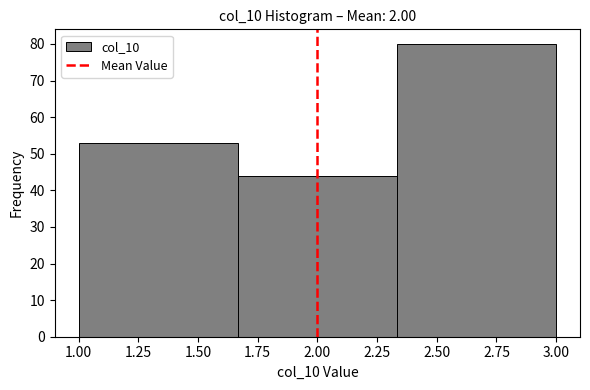

How tall is the bar that spans 2.35 to 3.00 on the x-axis? Neither the bar edges nor the heights are printed on the chart, so give them approximately, as read against the axes.

80